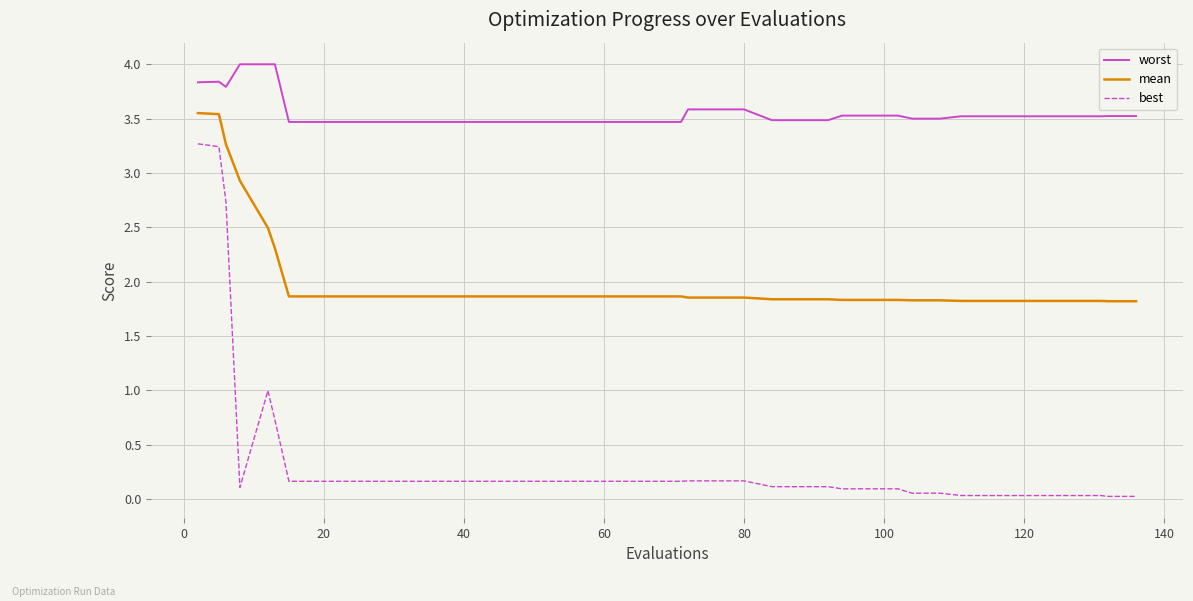

True or false: mean and worst intersect in this chart.

False